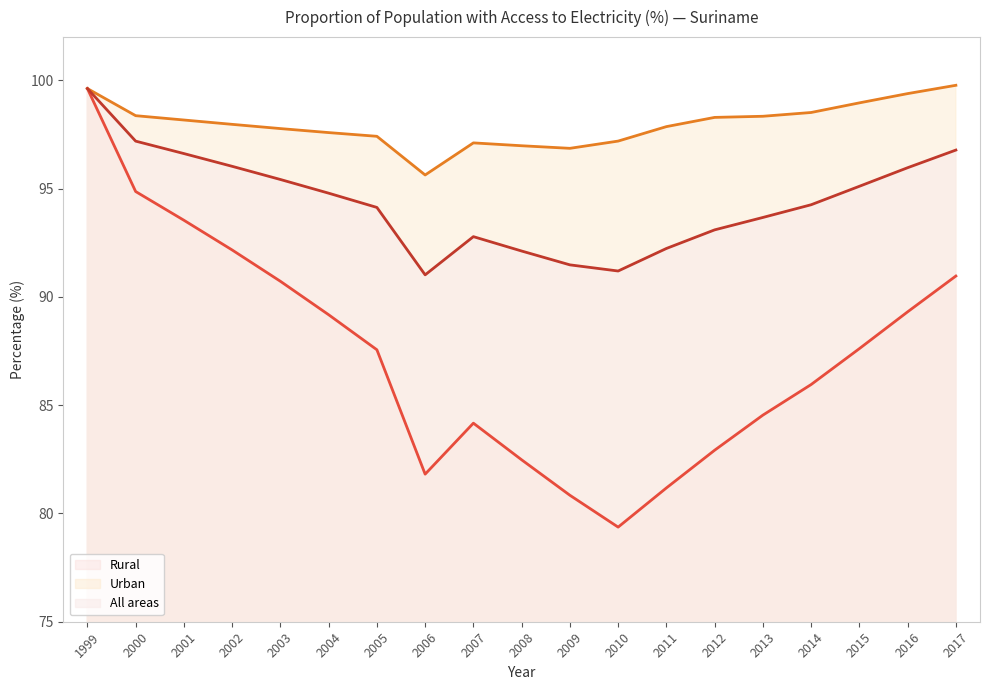

Rank the series by their maximum value, from lowest to highest.

Rural, All areas, Urban